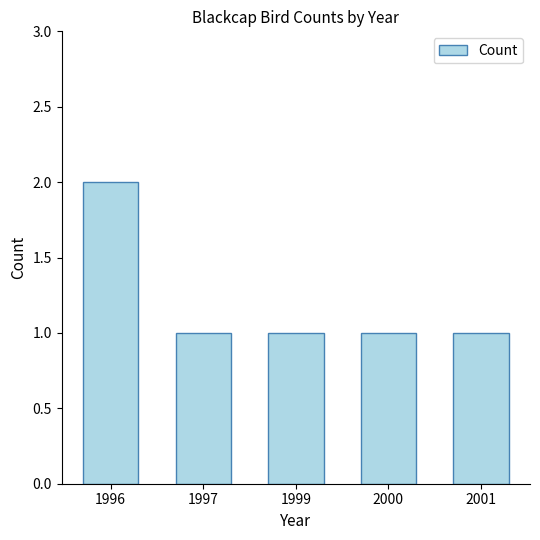

How many values are between 1 and 2?

5